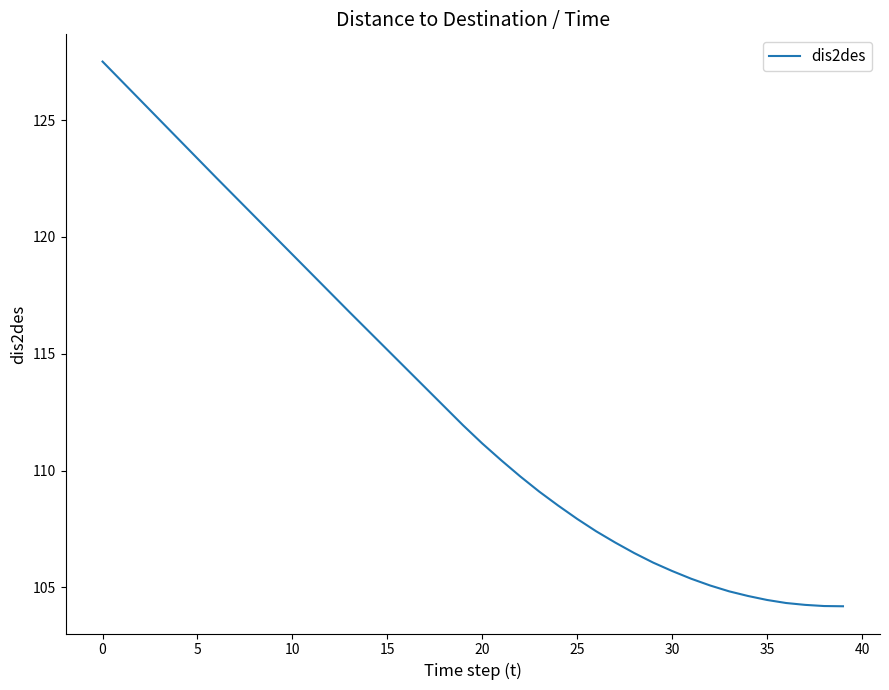

What is the smallest value displayed?

104.2